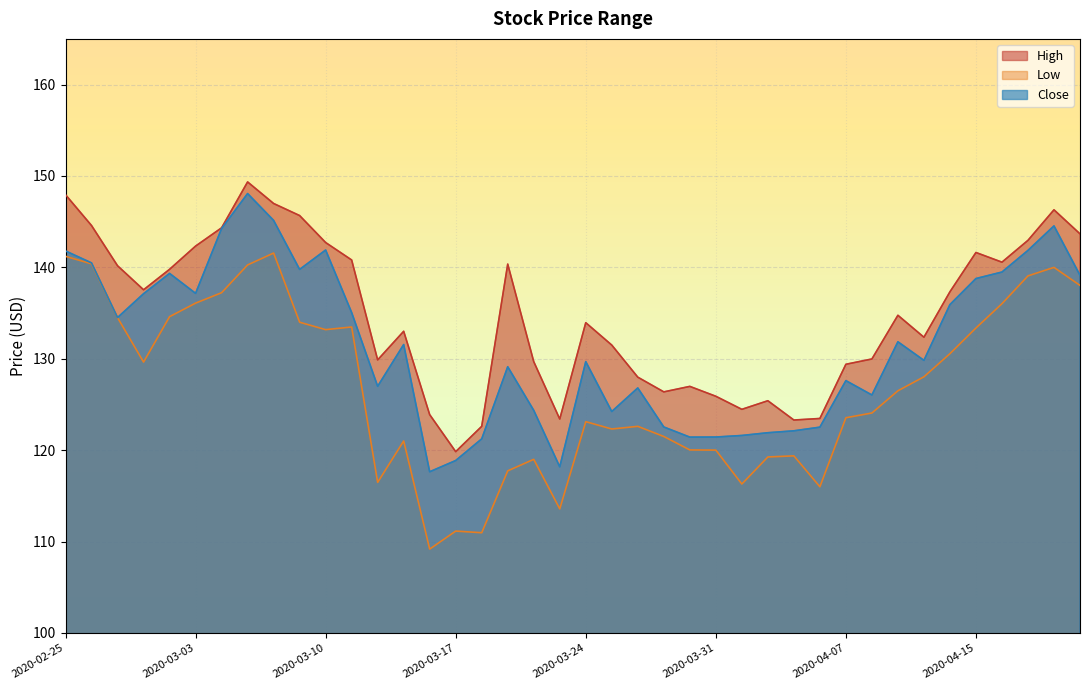

Reading right to left, what are all the values shown in this chart?

High: 143.7	146.3	143.0	140.6	141.6	137.3	132.4	134.8	130.0	129.4	123.5	123.3	125.4	124.5	125.9	127.0	126.4	128.0	131.5	133.9	123.4	129.7	140.4	122.6	119.8	123.9	133.0	129.9	140.8	142.7	145.7	147.0	149.3	144.3	142.3	139.8	137.6	140.2	144.6	147.9
Low: 138.0	140.0	139.1	136.0	133.4	130.6	128.0	126.5	124.1	123.5	116.0	119.4	119.3	116.3	120.0	120.0	121.5	122.6	122.3	123.1	113.6	119.0	117.7	111.0	111.2	109.2	121.0	116.5	133.5	133.2	134.0	141.6	140.3	137.2	136.1	134.6	129.6	134.5	140.4	141.2
Close: 139.1	144.5	141.9	139.5	138.8	135.9	129.8	131.9	126.0	127.6	122.5	122.1	121.9	121.6	121.4	121.4	122.5	126.8	124.2	129.7	118.2	124.4	129.1	121.2	118.9	117.6	131.6	127.0	135.1	141.9	139.8	145.1	148.1	144.2	137.2	139.3	137.1	134.5	140.5	141.8